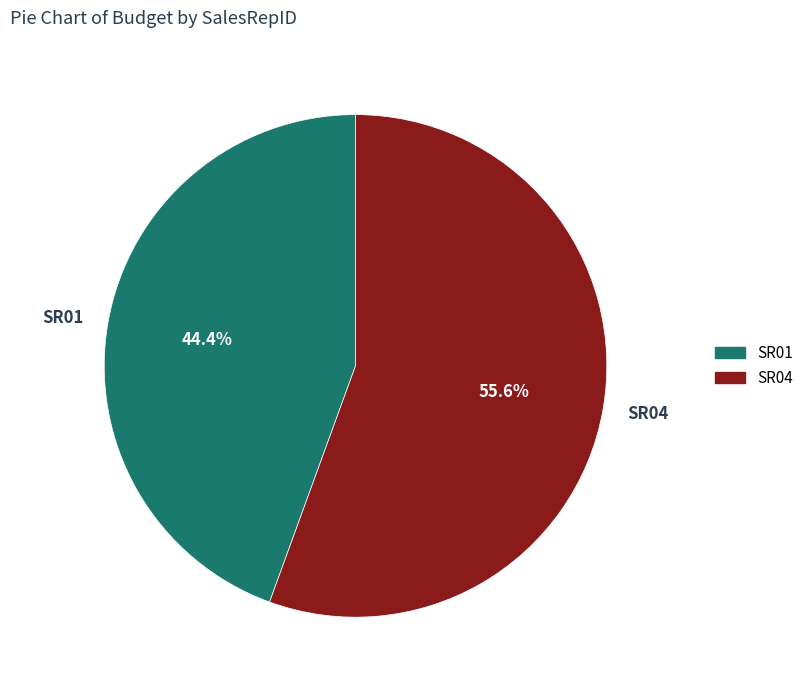

Which slice is the smallest?

SR01